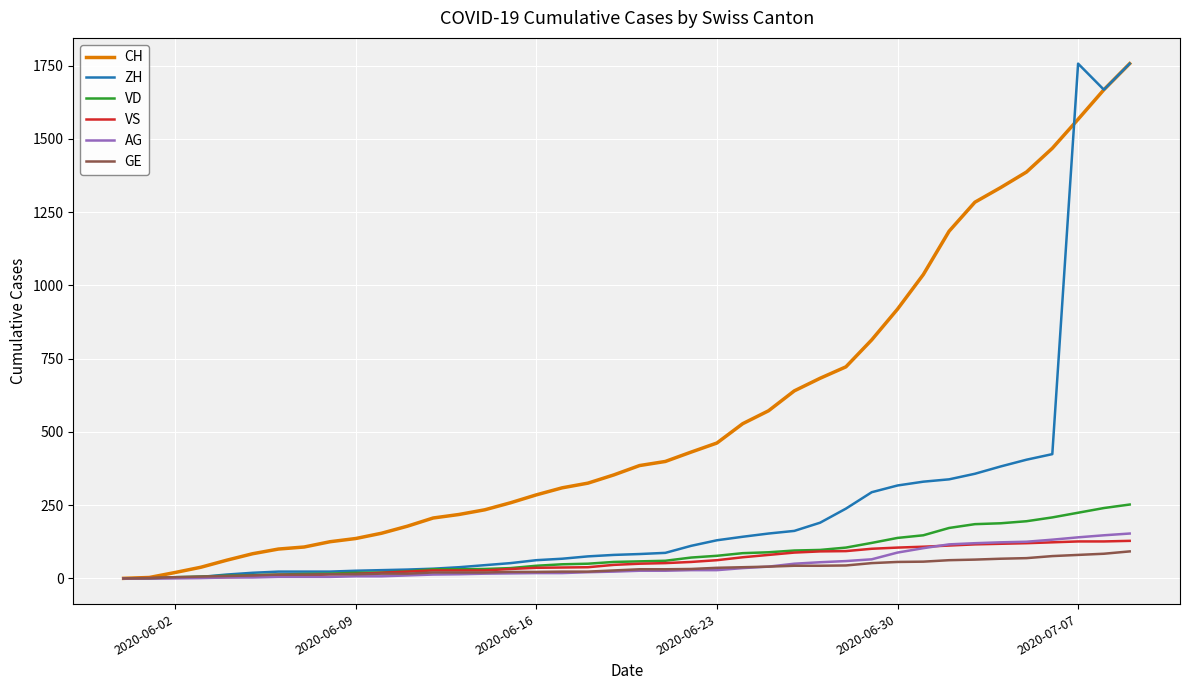

What is the greatest value displayed?

1757